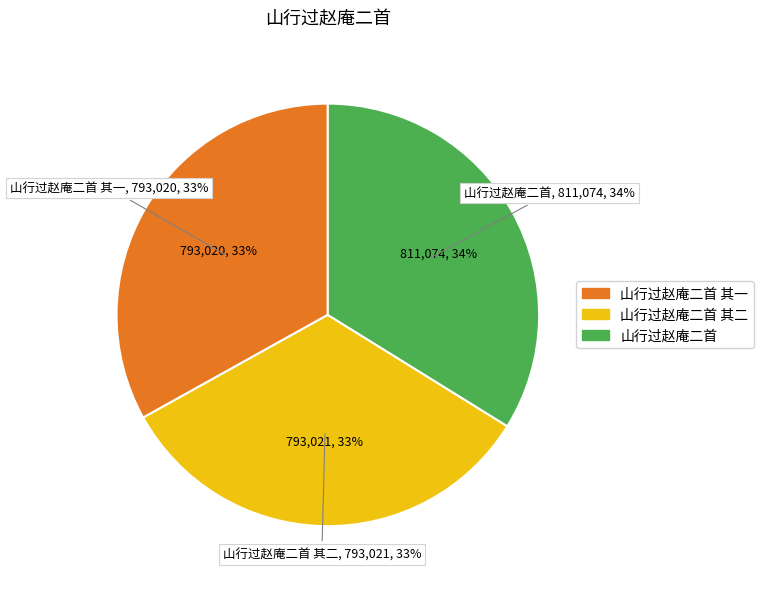

Rank the categories by value from highest to lowest.

山行过赵庵二首, 山行过赵庵二首 其二, 山行过赵庵二首 其一